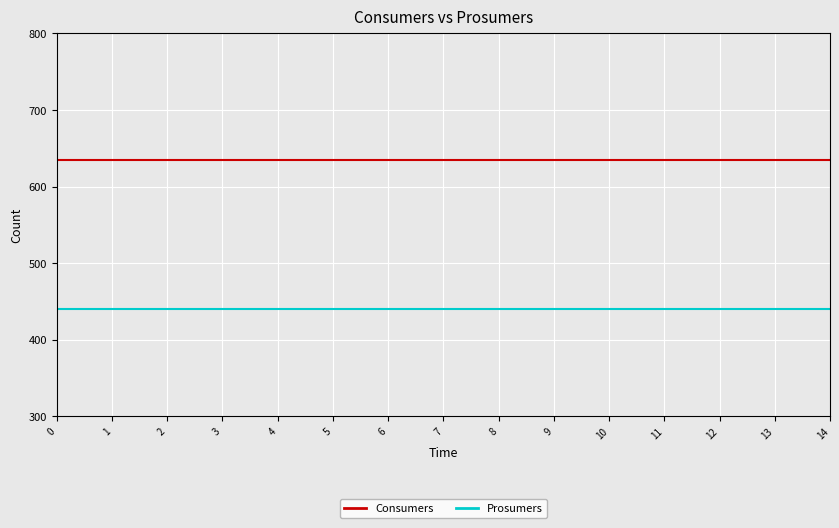

What is the spread (max minus min) of values at 13?

195